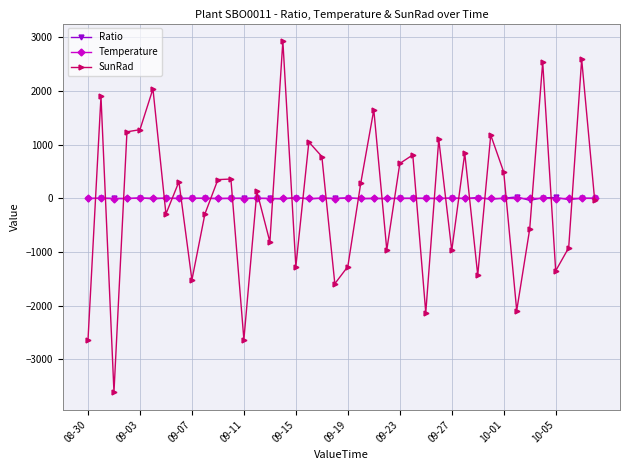

What is the sum of all Temperature values?

-12.4